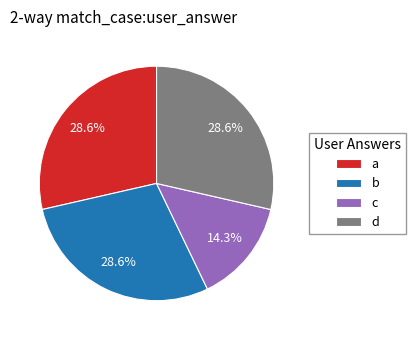

How many slices are in this pie chart?

4